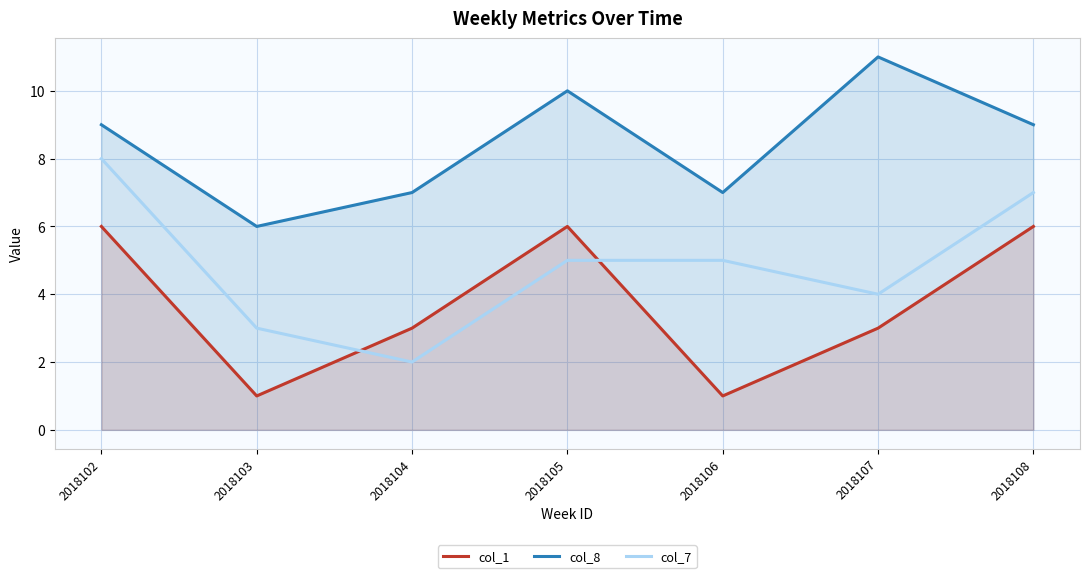

What is the minimum value for col_8?

6